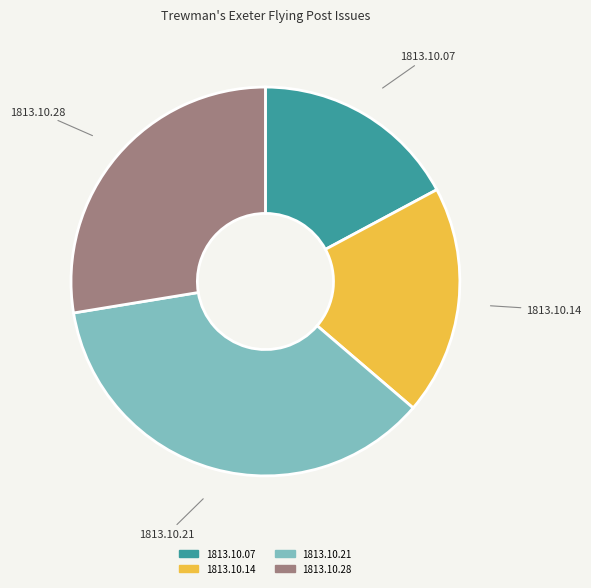

Is there any slice that represents more than half of the pie?

No